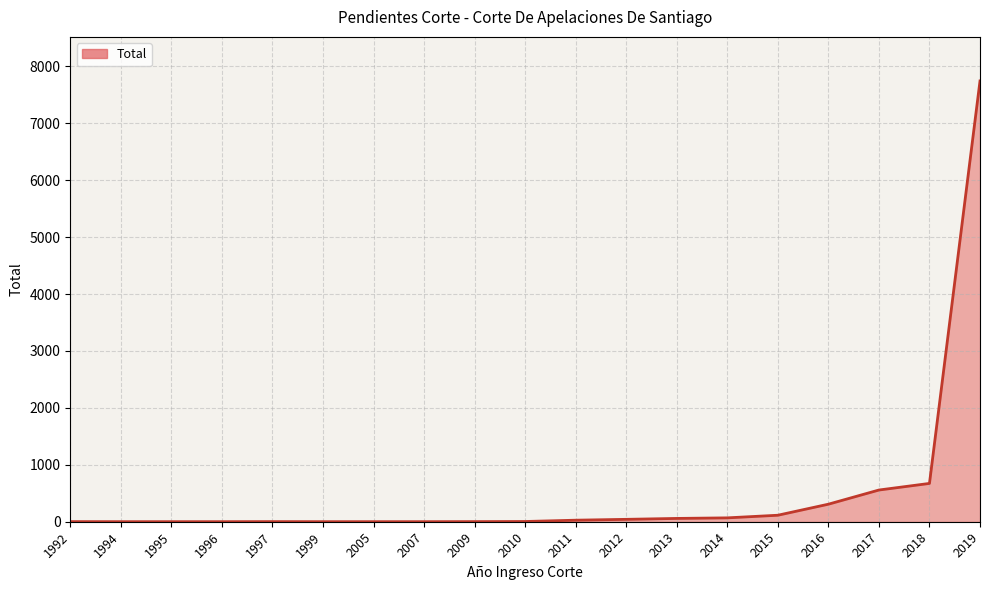

How many categories are shown in the chart?

19